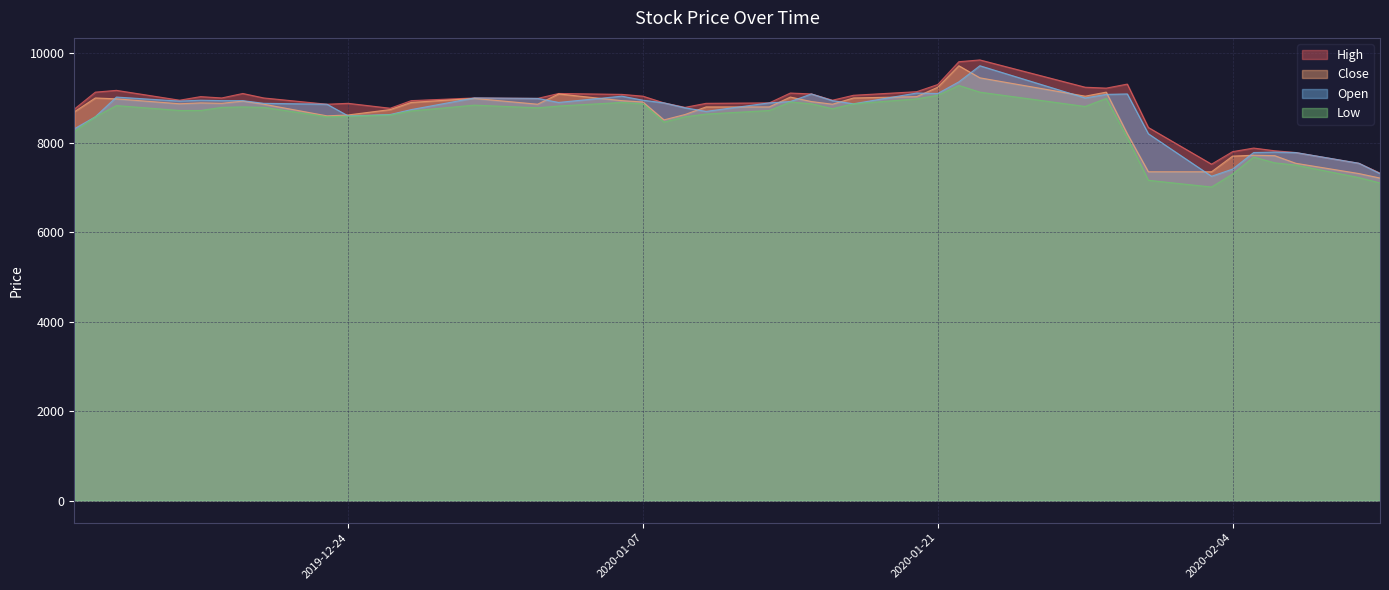

How many categories are shown in the chart?

40